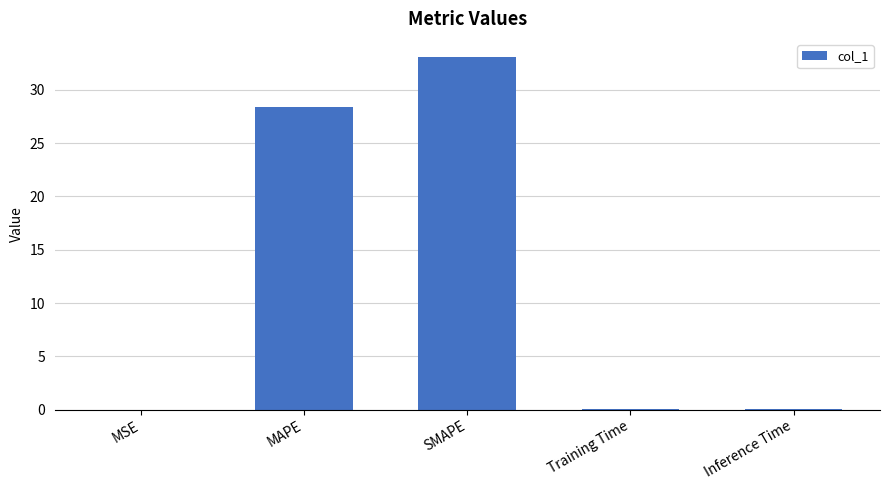

What is the maximum value shown in the chart?

33.1